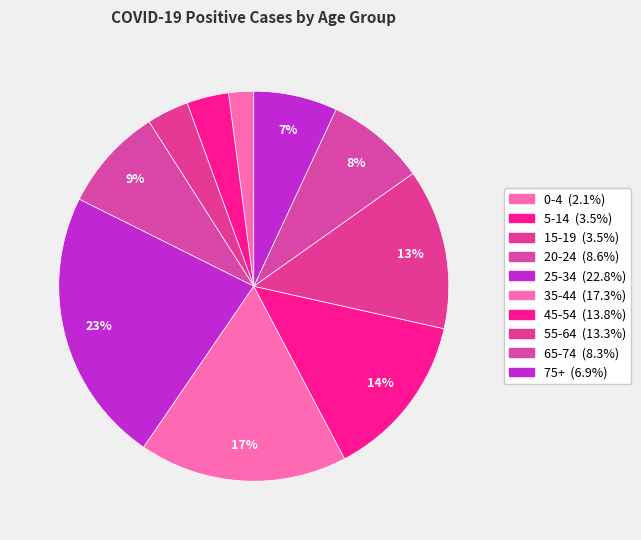

Does any single category account for the majority?

No